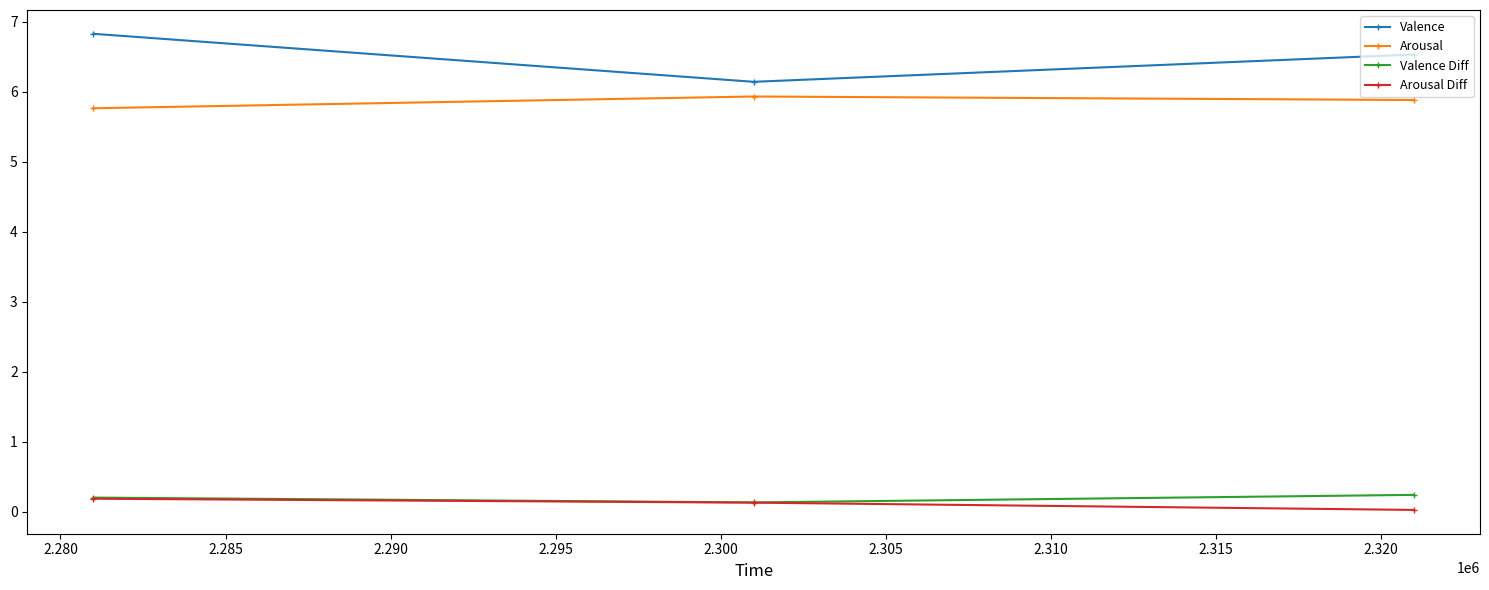

What is the maximum value shown in the chart?

6.8